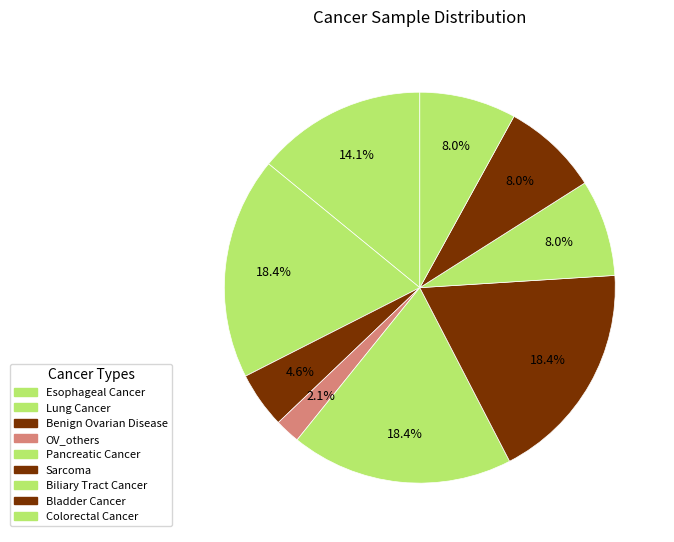

Which slice is the largest?

Lung Cancer